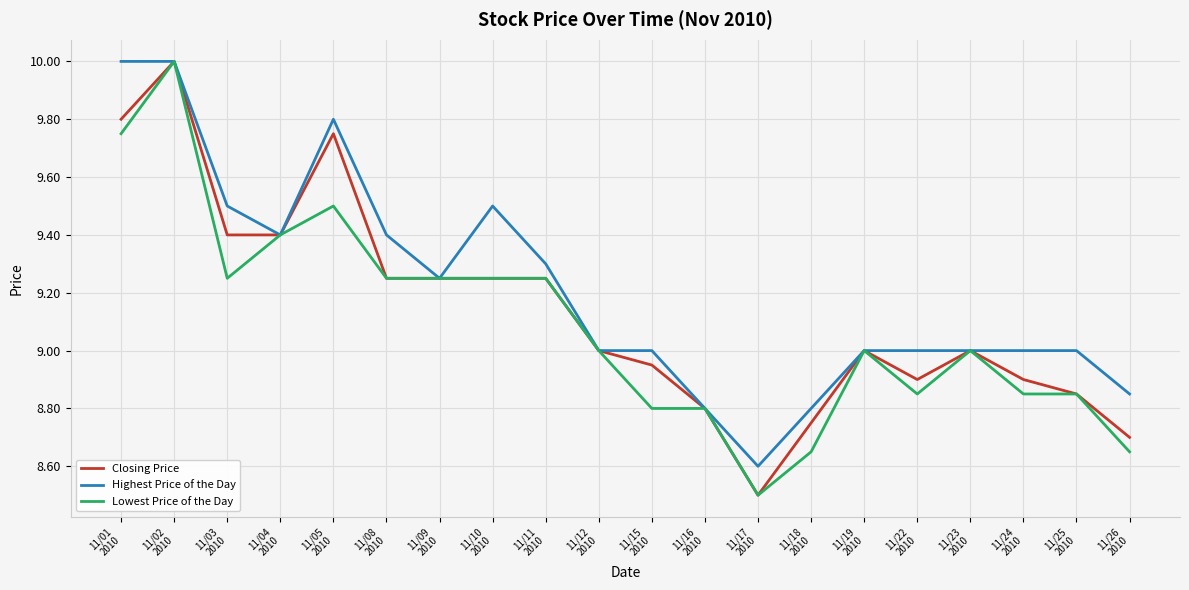

The value of Closing Price at 11/24
2010 is 8.9. True or false?

True